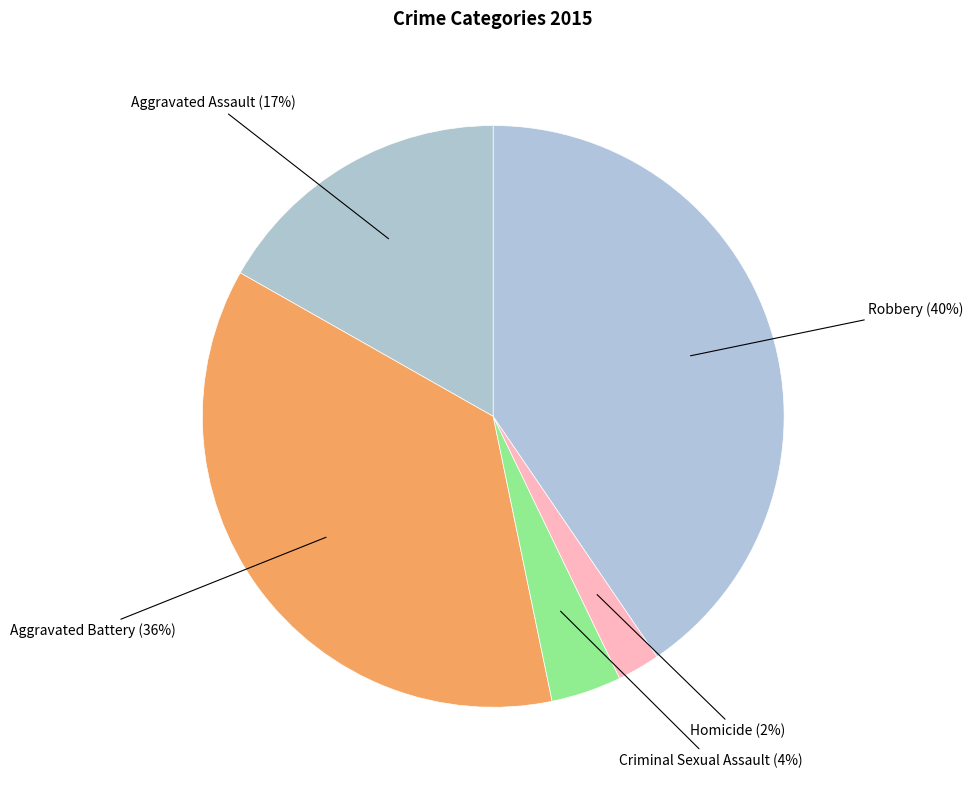

Is the sum of Criminal Sexual Assault and Robbery greater than half?

No